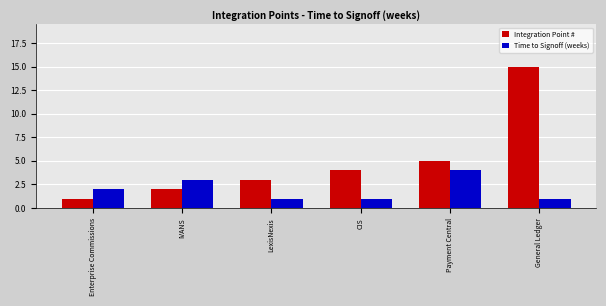

Which series has the largest total across all categories?

Integration Point #